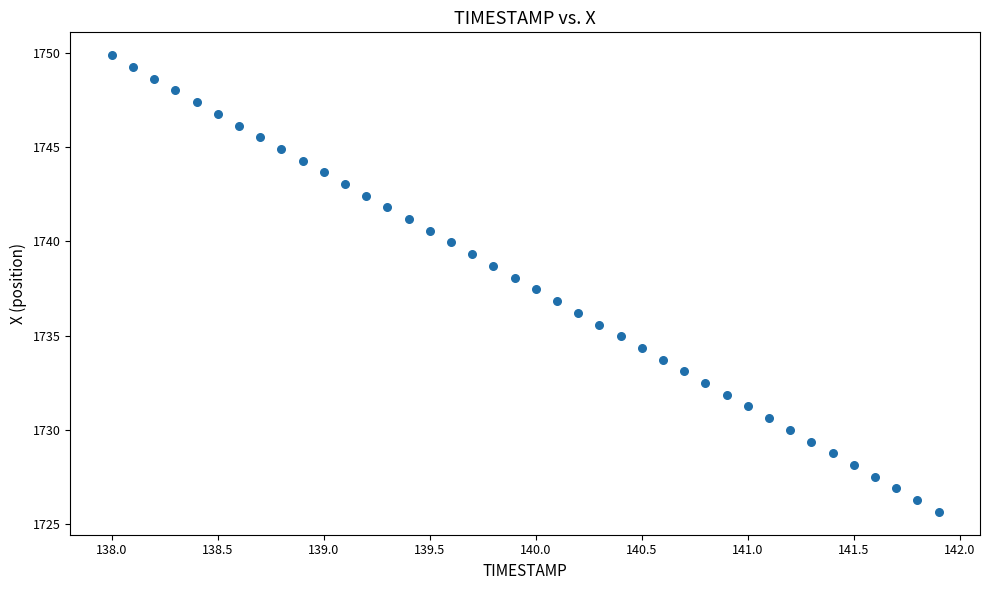

What is the range of X values (max minus min)?

3.9